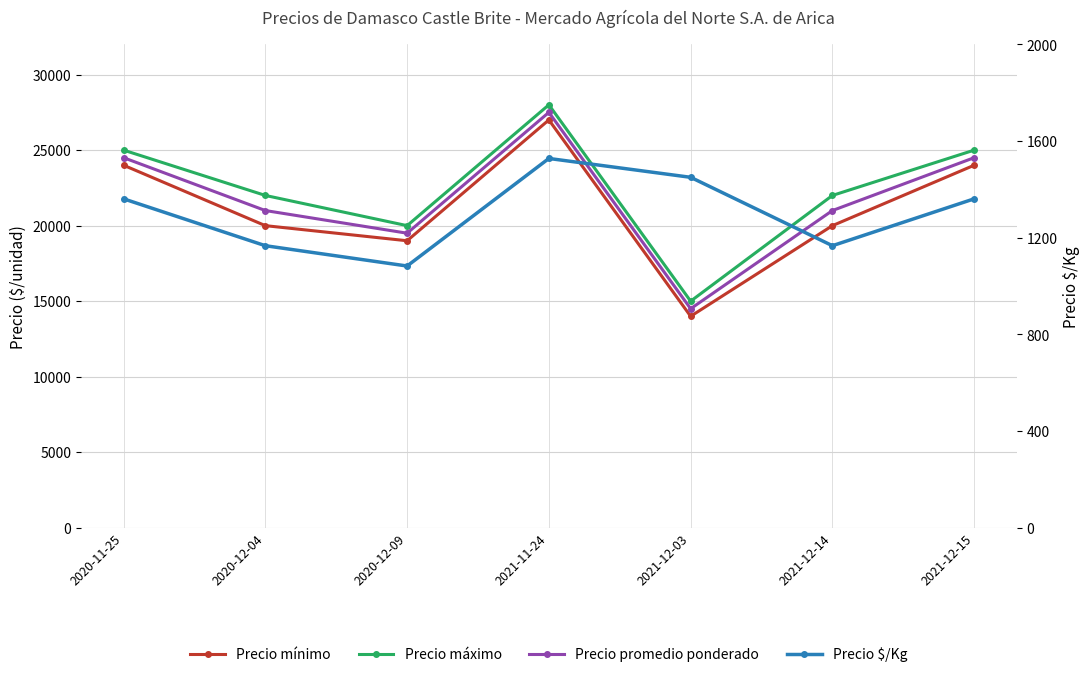

Reading right to left, list all the values displayed in this chart.

Precio mínimo: 2021-12-15=24000	2021-12-14=20000	2021-12-03=14000	2021-11-24=27000	2020-12-09=19000	2020-12-04=20000	2020-11-25=24000
Precio máximo: 2021-12-15=25000	2021-12-14=22000	2021-12-03=15000	2021-11-24=28000	2020-12-09=20000	2020-12-04=22000	2020-11-25=25000
Precio promedio ponderado: 2021-12-15=24500	2021-12-14=21000	2021-12-03=14500	2021-11-24=27500	2020-12-09=19500	2020-12-04=21000	2020-11-25=24500
Precio $/Kg: 2021-12-15=1361	2021-12-14=1167	2021-12-03=1450	2021-11-24=1528	2020-12-09=1083	2020-12-04=1167	2020-11-25=1361